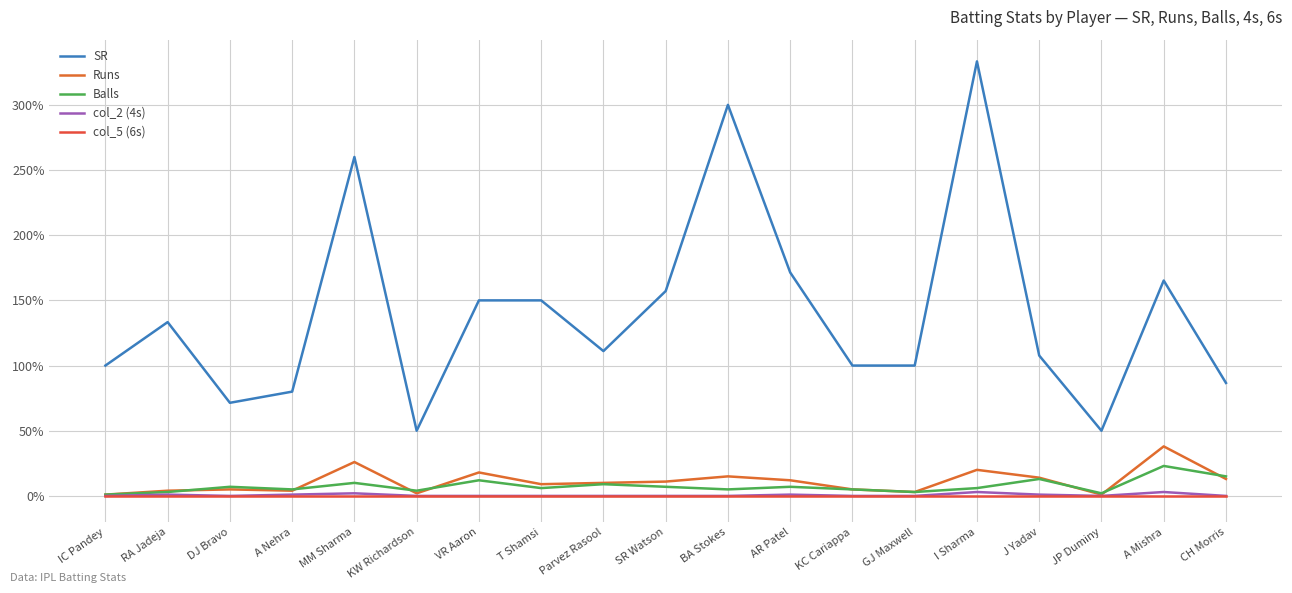

What is the difference between the Runs values at AR Patel and RA Jadeja?

8.0